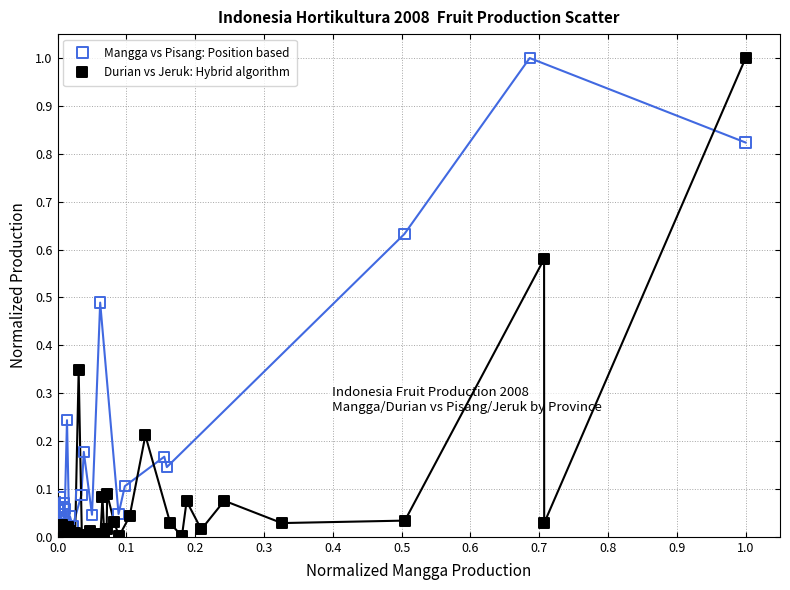

What are all the series names shown in the legend?

Mangga vs Pisang: Position based, Durian vs Jeruk: Hybrid algorithm